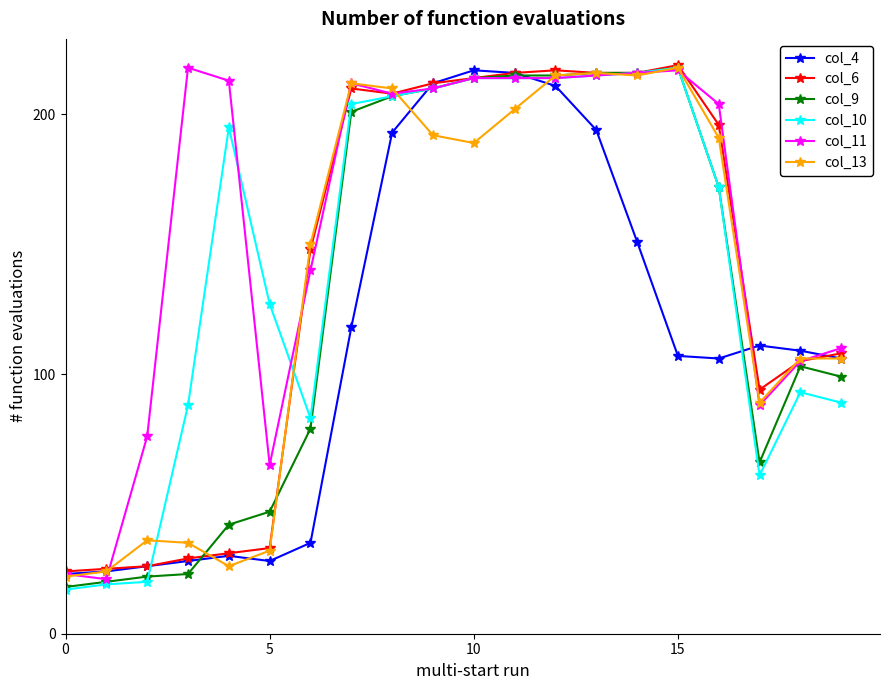

Which series has the largest total across all categories?

col_11